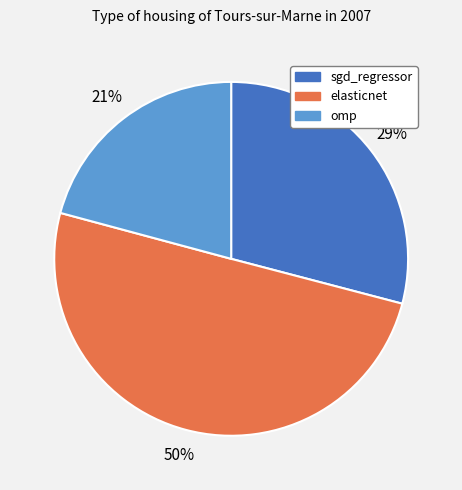

Combined, do omp and elasticnet account for over 50%?

Yes